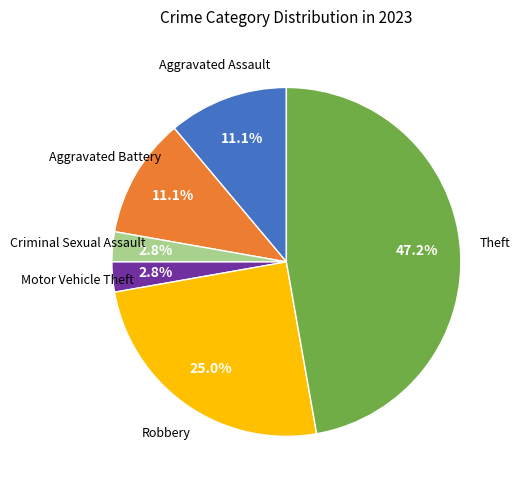

Is there a majority slice in this chart?

No